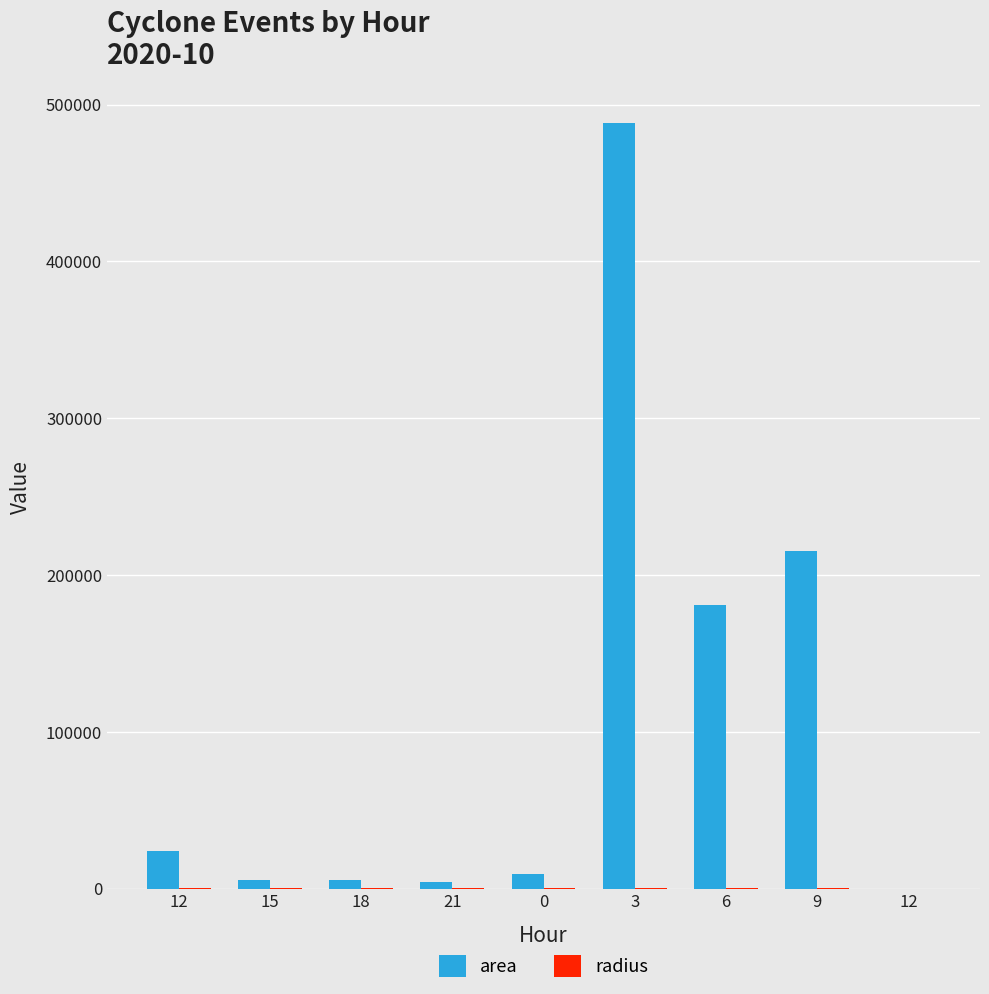

How many groups of bars are there?

9